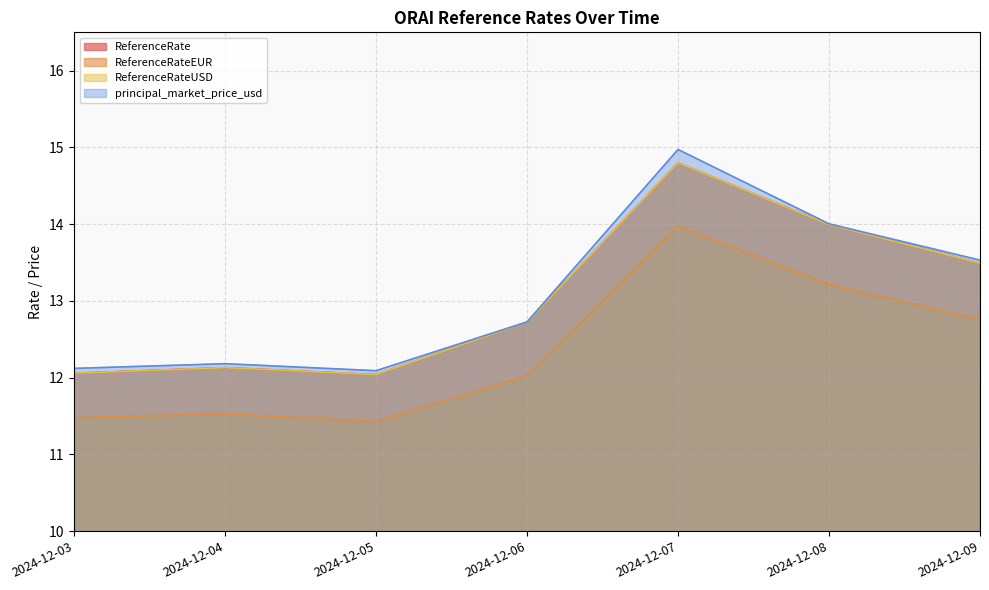

True or false: ReferenceRateEUR and principal_market_price_usd intersect in this chart.

False